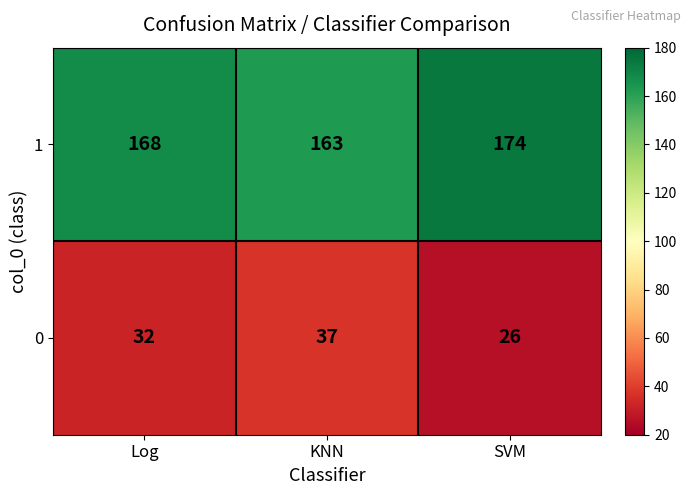

Which series has the largest total across all categories?

1